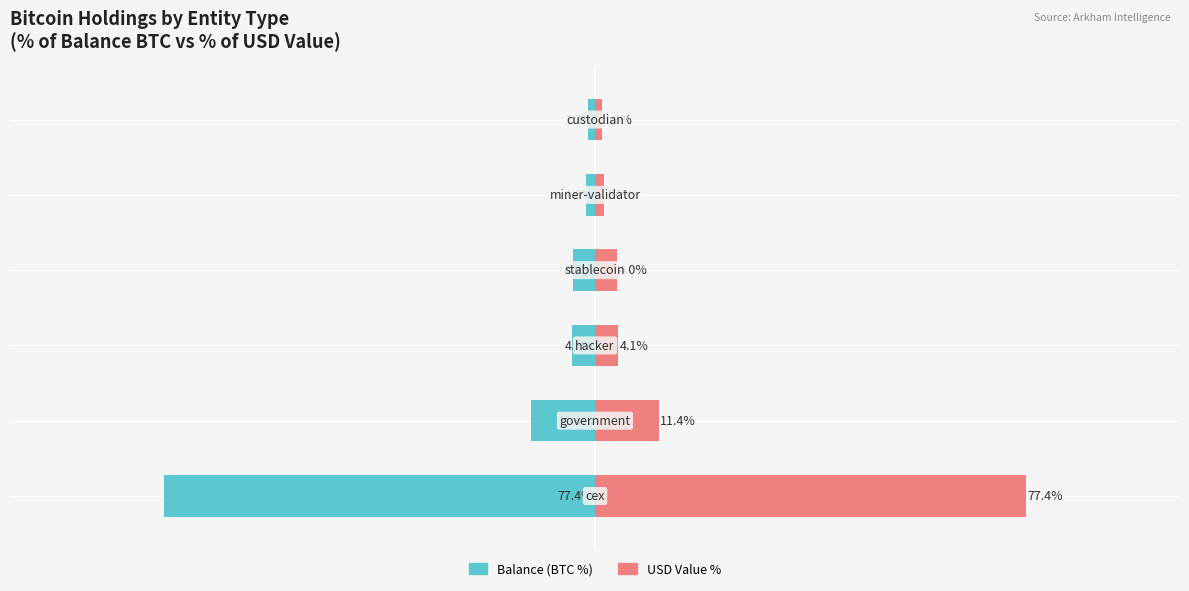

What is the sum of all Balance (BTC %) values?

-99.8